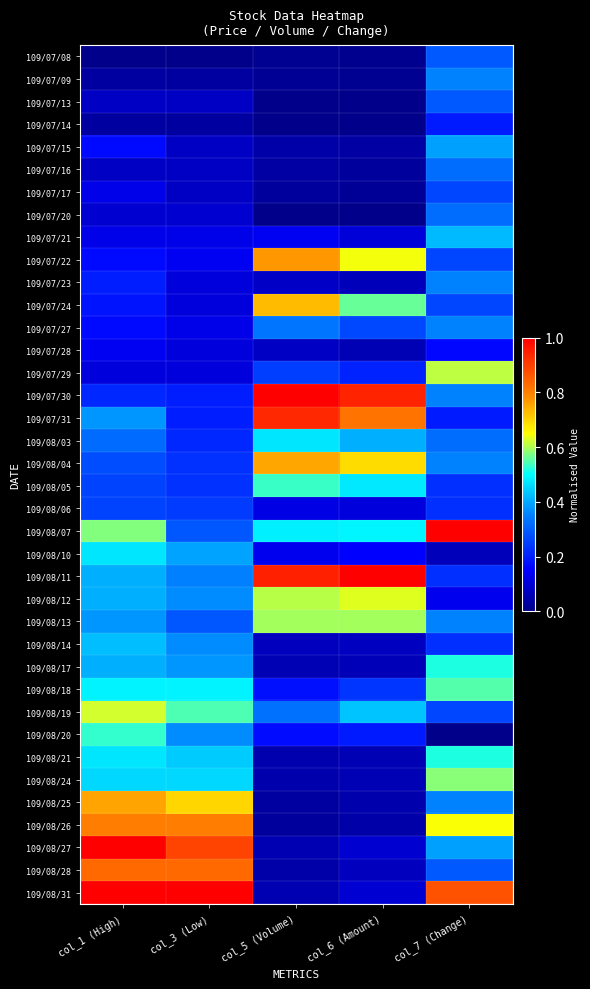

Reading left to right, extract all data points from this chart.

109/07/08: col_1 (High)=0.0	col_3 (Low)=0.0	col_5 (Volume)=0.0	col_6 (Amount)=0.0	col_7 (Change)=0.3
109/07/09: col_1 (High)=0.0	col_3 (Low)=0.0	col_5 (Volume)=0.0	col_6 (Amount)=0.0	col_7 (Change)=0.4
109/07/13: col_1 (High)=0.1	col_3 (Low)=0.1	col_5 (Volume)=0.0	col_6 (Amount)=0.0	col_7 (Change)=0.3
109/07/14: col_1 (High)=0.0	col_3 (Low)=0.0	col_5 (Volume)=0.0	col_6 (Amount)=0.0	col_7 (Change)=0.2
109/07/15: col_1 (High)=0.2	col_3 (Low)=0.1	col_5 (Volume)=0.0	col_6 (Amount)=0.0	col_7 (Change)=0.4
109/07/16: col_1 (High)=0.1	col_3 (Low)=0.1	col_5 (Volume)=0.0	col_6 (Amount)=0.0	col_7 (Change)=0.3
109/07/17: col_1 (High)=0.1	col_3 (Low)=0.1	col_5 (Volume)=0.0	col_6 (Amount)=0.0	col_7 (Change)=0.3
109/07/20: col_1 (High)=0.1	col_3 (Low)=0.1	col_5 (Volume)=0.0	col_6 (Amount)=0.0	col_7 (Change)=0.3
109/07/21: col_1 (High)=0.1	col_3 (Low)=0.1	col_5 (Volume)=0.1	col_6 (Amount)=0.1	col_7 (Change)=0.4
109/07/22: col_1 (High)=0.2	col_3 (Low)=0.1	col_5 (Volume)=0.8	col_6 (Amount)=0.6	col_7 (Change)=0.3
109/07/23: col_1 (High)=0.2	col_3 (Low)=0.1	col_5 (Volume)=0.1	col_6 (Amount)=0.1	col_7 (Change)=0.4
109/07/24: col_1 (High)=0.2	col_3 (Low)=0.1	col_5 (Volume)=0.7	col_6 (Amount)=0.6	col_7 (Change)=0.3
109/07/27: col_1 (High)=0.2	col_3 (Low)=0.1	col_5 (Volume)=0.3	col_6 (Amount)=0.3	col_7 (Change)=0.4
109/07/28: col_1 (High)=0.1	col_3 (Low)=0.1	col_5 (Volume)=0.1	col_6 (Amount)=0.1	col_7 (Change)=0.2
109/07/29: col_1 (High)=0.1	col_3 (Low)=0.1	col_5 (Volume)=0.2	col_6 (Amount)=0.2	col_7 (Change)=0.6
109/07/30: col_1 (High)=0.2	col_3 (Low)=0.2	col_5 (Volume)=1.0	col_6 (Amount)=0.9	col_7 (Change)=0.4
109/07/31: col_1 (High)=0.4	col_3 (Low)=0.2	col_5 (Volume)=0.9	col_6 (Amount)=0.8	col_7 (Change)=0.2
109/08/03: col_1 (High)=0.3	col_3 (Low)=0.2	col_5 (Volume)=0.5	col_6 (Amount)=0.4	col_7 (Change)=0.3
109/08/04: col_1 (High)=0.3	col_3 (Low)=0.2	col_5 (Volume)=0.8	col_6 (Amount)=0.7	col_7 (Change)=0.4
109/08/05: col_1 (High)=0.3	col_3 (Low)=0.2	col_5 (Volume)=0.5	col_6 (Amount)=0.5	col_7 (Change)=0.2
109/08/06: col_1 (High)=0.3	col_3 (Low)=0.2	col_5 (Volume)=0.1	col_6 (Amount)=0.1	col_7 (Change)=0.2
109/08/07: col_1 (High)=0.6	col_3 (Low)=0.3	col_5 (Volume)=0.5	col_6 (Amount)=0.5	col_7 (Change)=1.0
109/08/10: col_1 (High)=0.5	col_3 (Low)=0.4	col_5 (Volume)=0.1	col_6 (Amount)=0.1	col_7 (Change)=0.1
109/08/11: col_1 (High)=0.4	col_3 (Low)=0.3	col_5 (Volume)=0.9	col_6 (Amount)=1.0	col_7 (Change)=0.2
109/08/12: col_1 (High)=0.4	col_3 (Low)=0.4	col_5 (Volume)=0.6	col_6 (Amount)=0.6	col_7 (Change)=0.1
109/08/13: col_1 (High)=0.4	col_3 (Low)=0.3	col_5 (Volume)=0.6	col_6 (Amount)=0.6	col_7 (Change)=0.4
109/08/14: col_1 (High)=0.4	col_3 (Low)=0.4	col_5 (Volume)=0.1	col_6 (Amount)=0.1	col_7 (Change)=0.2
109/08/17: col_1 (High)=0.4	col_3 (Low)=0.4	col_5 (Volume)=0.1	col_6 (Amount)=0.1	col_7 (Change)=0.5
109/08/18: col_1 (High)=0.5	col_3 (Low)=0.5	col_5 (Volume)=0.2	col_6 (Amount)=0.2	col_7 (Change)=0.5
109/08/19: col_1 (High)=0.6	col_3 (Low)=0.5	col_5 (Volume)=0.3	col_6 (Amount)=0.4	col_7 (Change)=0.3
109/08/20: col_1 (High)=0.5	col_3 (Low)=0.4	col_5 (Volume)=0.2	col_6 (Amount)=0.2	col_7 (Change)=0.0
109/08/21: col_1 (High)=0.5	col_3 (Low)=0.4	col_5 (Volume)=0.0	col_6 (Amount)=0.1	col_7 (Change)=0.5
109/08/24: col_1 (High)=0.5	col_3 (Low)=0.5	col_5 (Volume)=0.0	col_6 (Amount)=0.1	col_7 (Change)=0.6
109/08/25: col_1 (High)=0.8	col_3 (Low)=0.7	col_5 (Volume)=0.0	col_6 (Amount)=0.0	col_7 (Change)=0.4
109/08/26: col_1 (High)=0.8	col_3 (Low)=0.8	col_5 (Volume)=0.0	col_6 (Amount)=0.0	col_7 (Change)=0.6
109/08/27: col_1 (High)=1.0	col_3 (Low)=0.9	col_5 (Volume)=0.1	col_6 (Amount)=0.1	col_7 (Change)=0.4
109/08/28: col_1 (High)=0.8	col_3 (Low)=0.8	col_5 (Volume)=0.0	col_6 (Amount)=0.1	col_7 (Change)=0.3
109/08/31: col_1 (High)=1.0	col_3 (Low)=1.0	col_5 (Volume)=0.1	col_6 (Amount)=0.1	col_7 (Change)=0.9